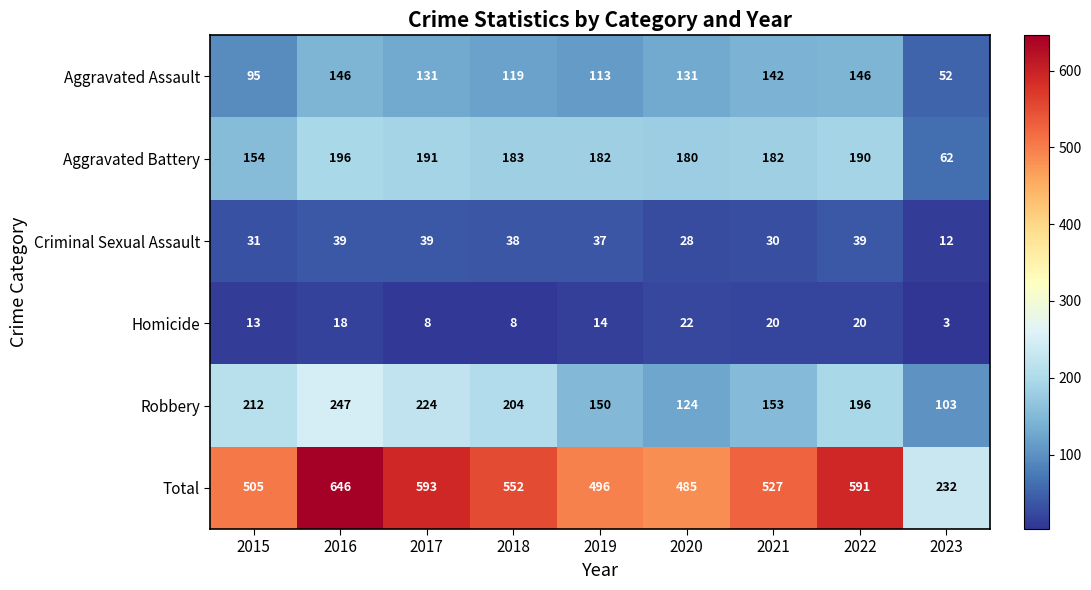

Count the number of categories in the chart.

9